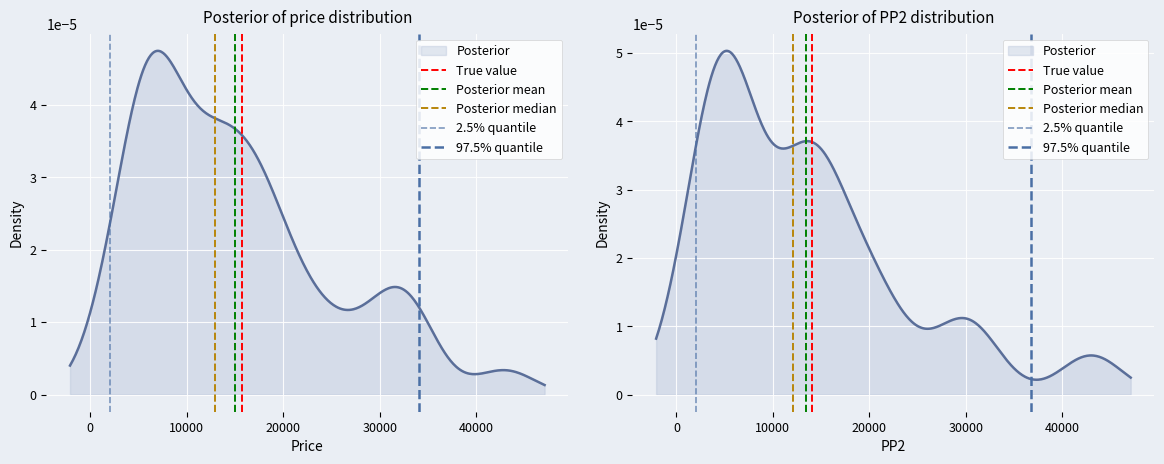

What is the total value across all series at 0?

5